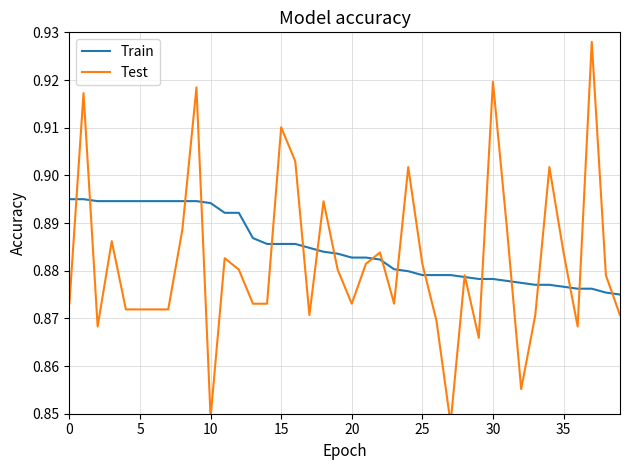

Is it true that Test equals 0.9 at 26?

True